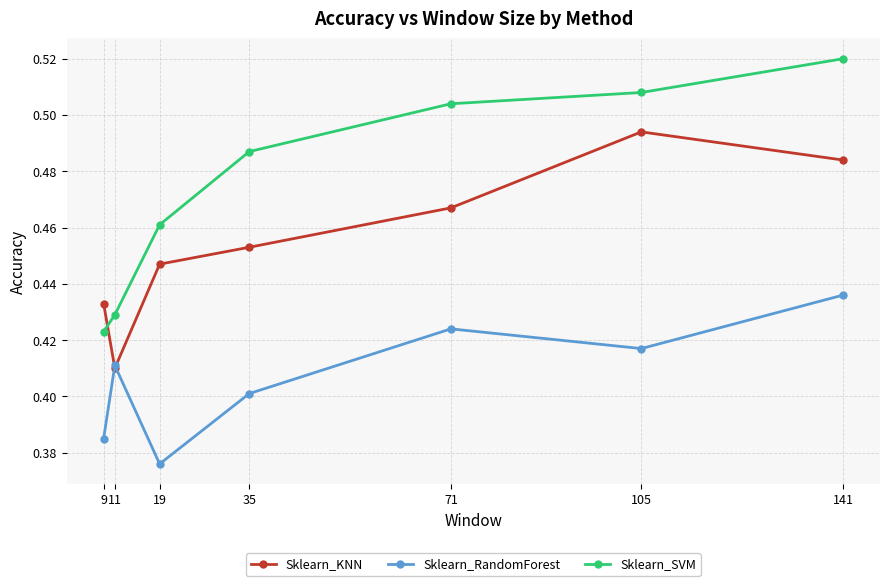

How many intersections are there between Sklearn_KNN and Sklearn_SVM?

1